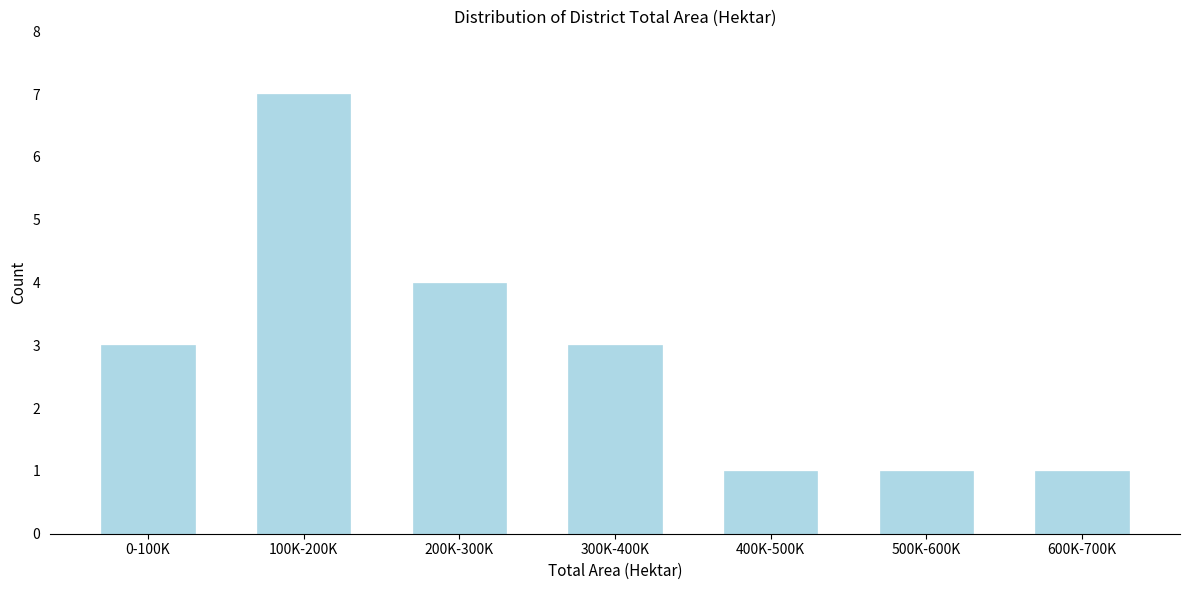

Reading right to left, extract all data points from this chart.

600K-700K=1	500K-600K=1	400K-500K=1	300K-400K=3	200K-300K=4	100K-200K=7	0-100K=3